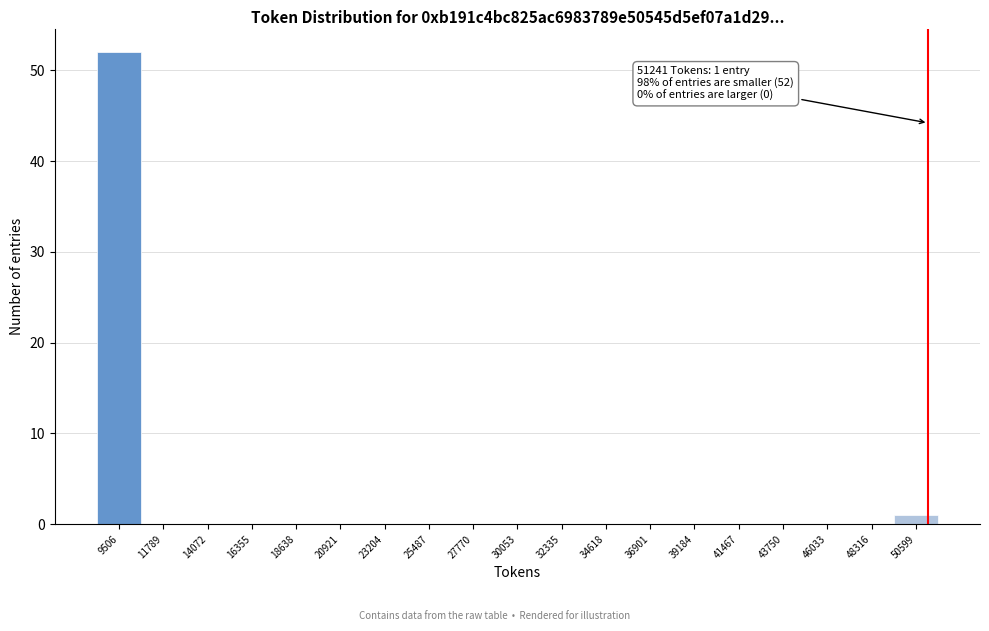

Over which range of the x-axis is the bar tallest?

8500 to 10500